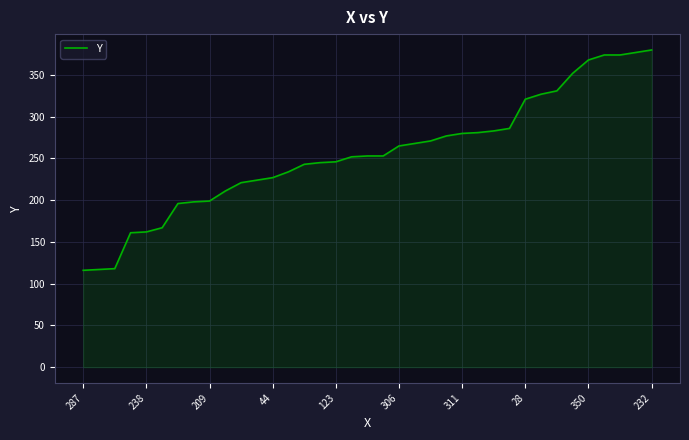

What is the difference between the maximum and minimum values?

264